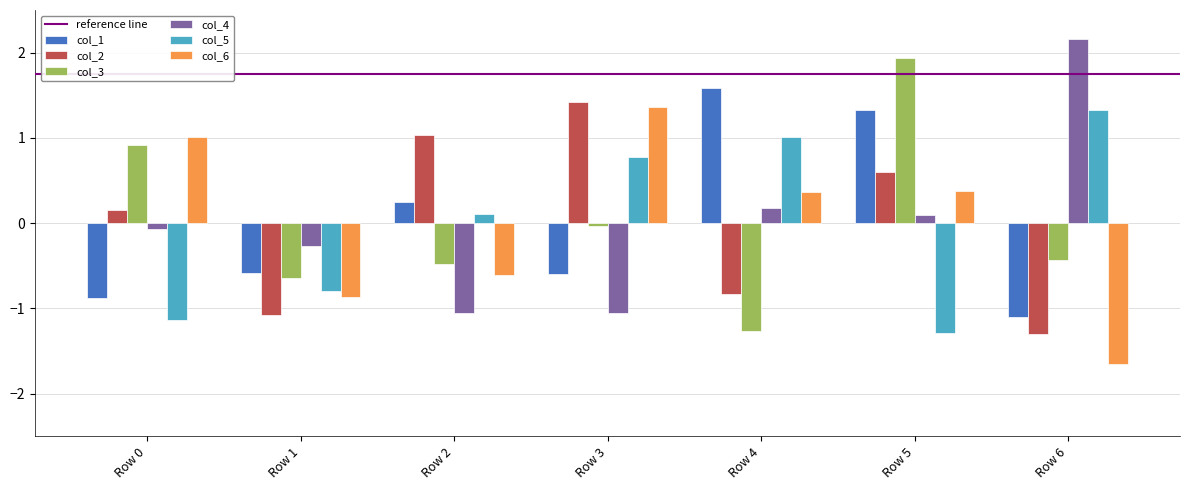

What is the approximate value of col_3 at Row 6?

-0.4